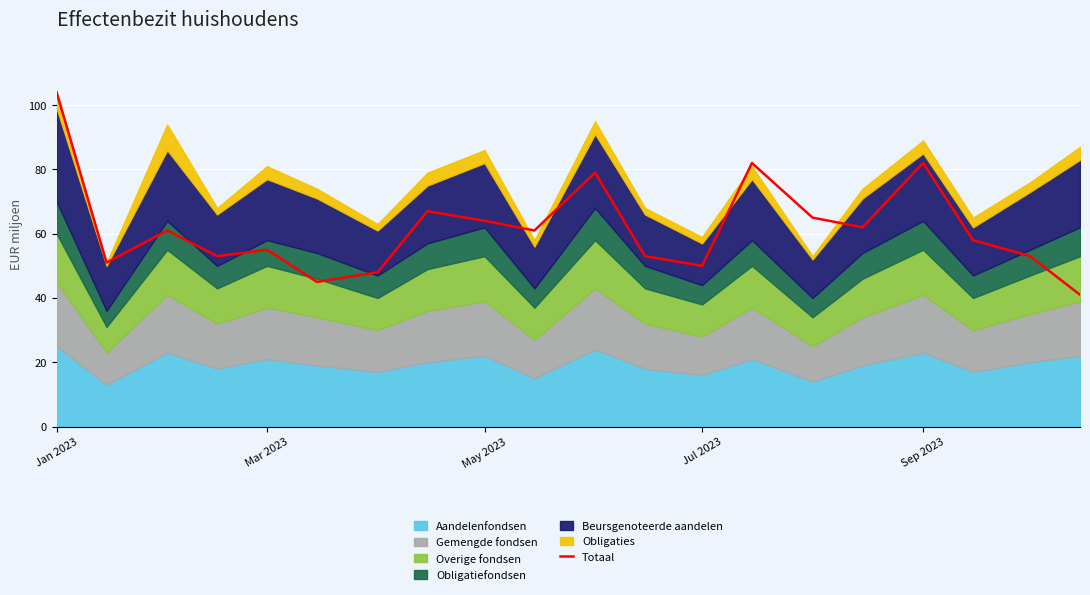

What is the difference between the maximum and minimum values?

63